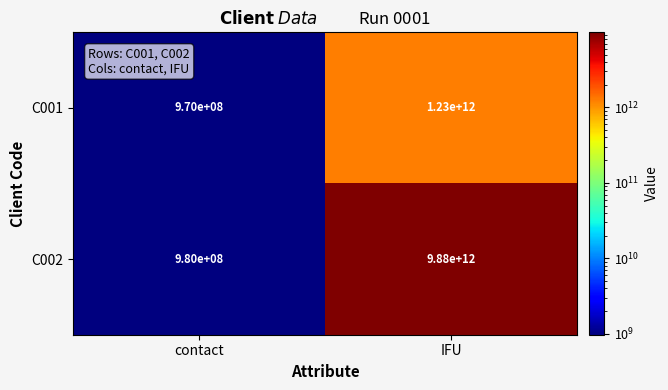

Which series has the largest total across all categories?

C002